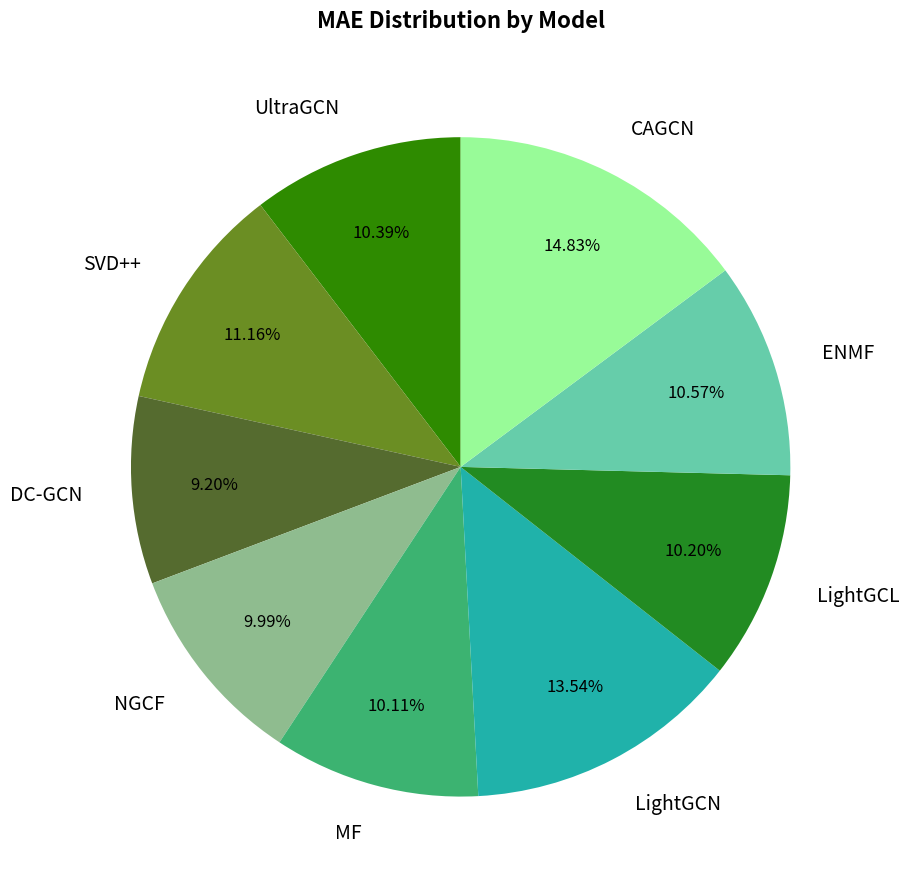

To the nearest percent, what is the average slice percentage?

11%